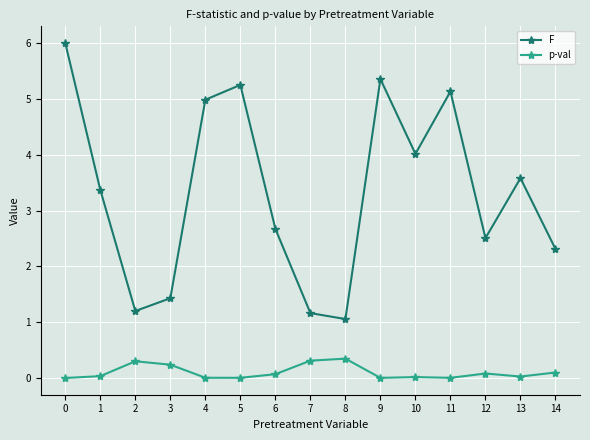

What are all the series names shown in the legend?

F, p-val